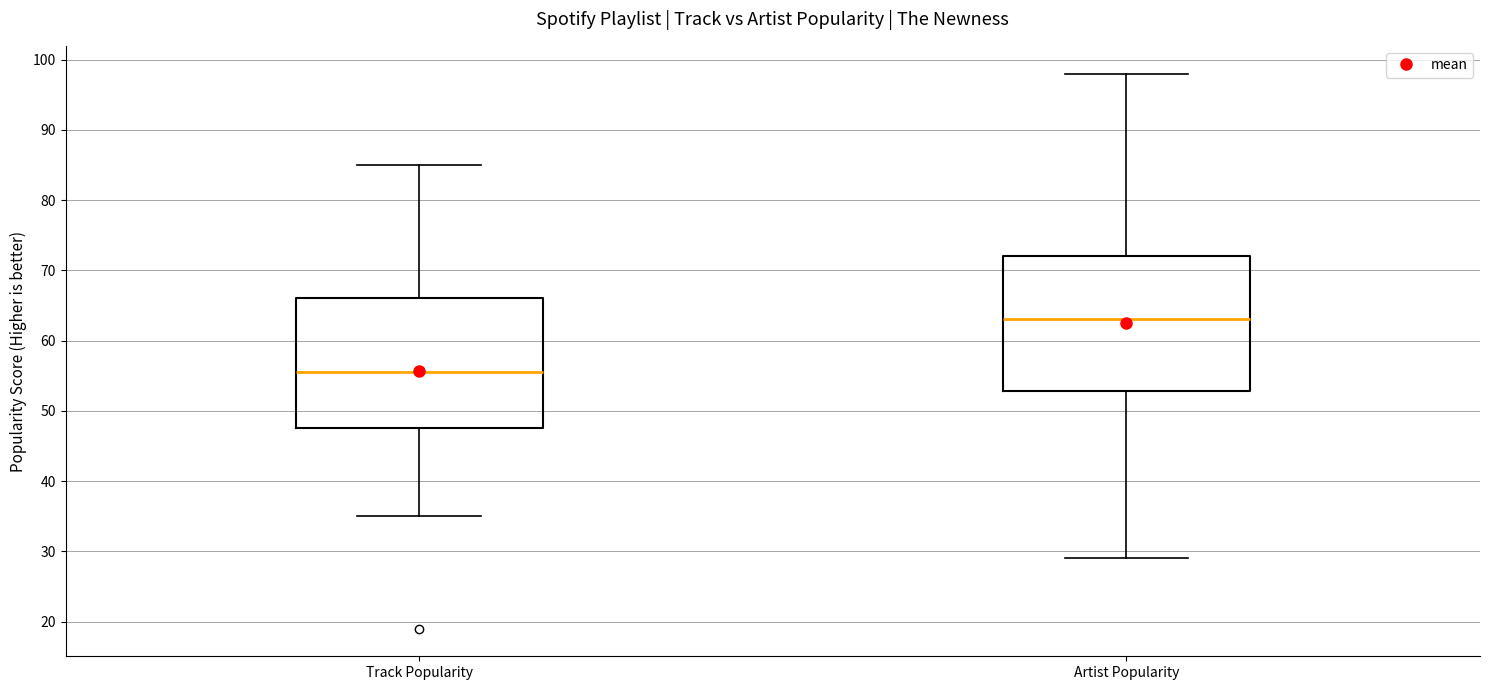

Reading left to right, read every box against the y-axis: the position of its median line, the range the box covers, and the ends of its whiskers. The values are not printed on the chart, so give them approximately, as read against the axis.

Track Popularity: median 56, box 48 to 66, whiskers 35 to 85
Artist Popularity: median 63, box 53 to 72, whiskers 29 to 98